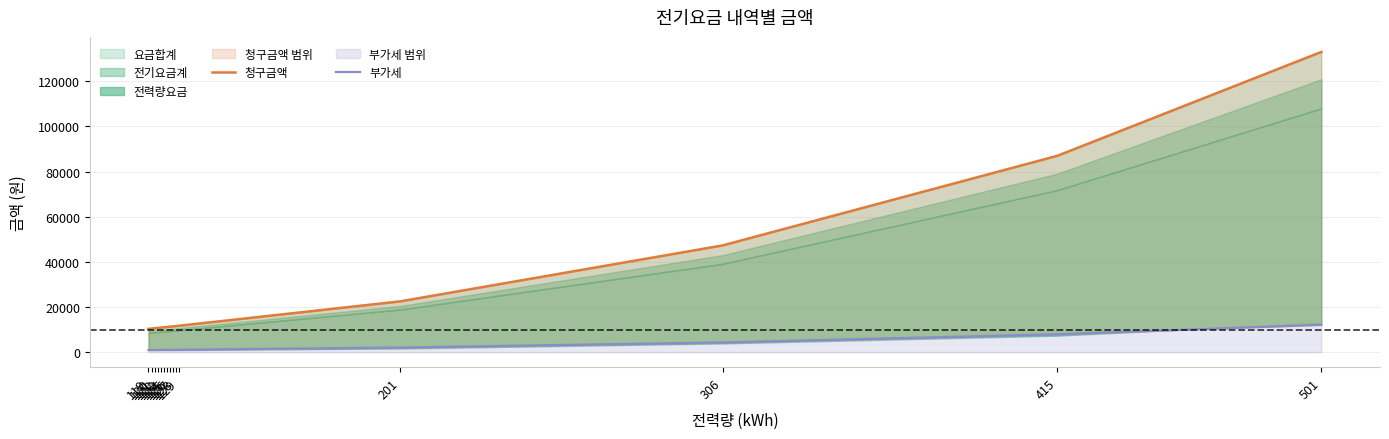

Rank the categories by 부가세 value from lowest to highest.

119, 120, 121, 122, 123, 124, 125, 126, 127, 128, 129, 201, 306, 415, 501